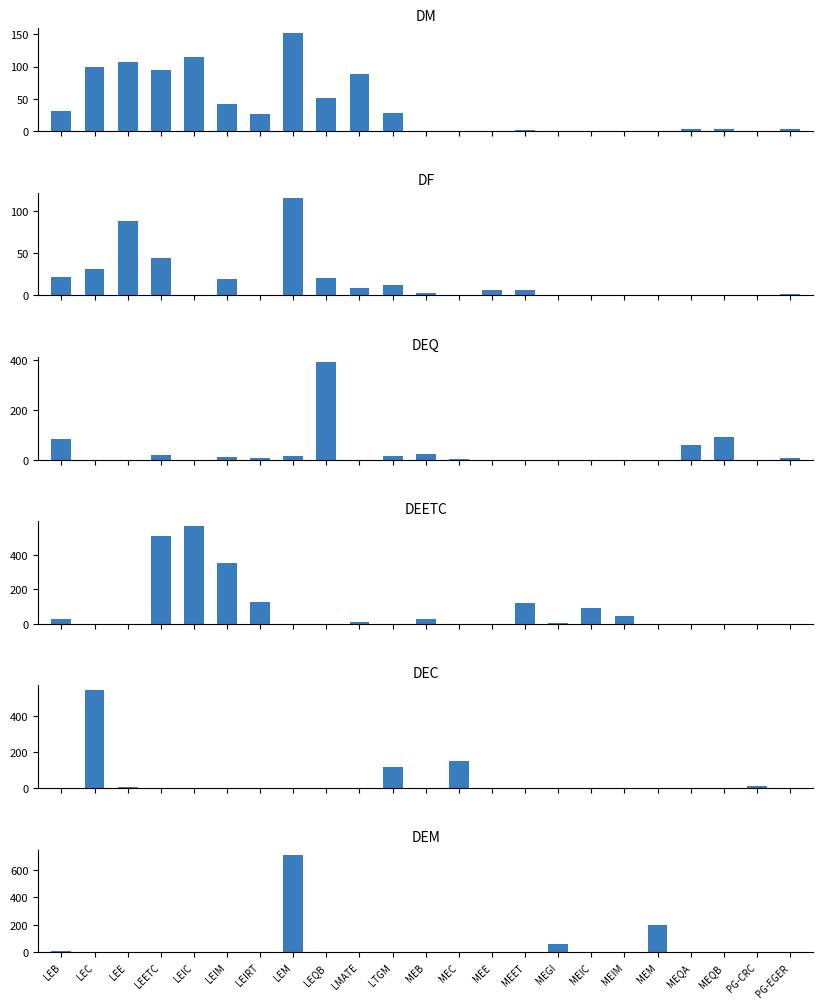

What is the difference between the maximum and minimum values in the DF series?

116.2